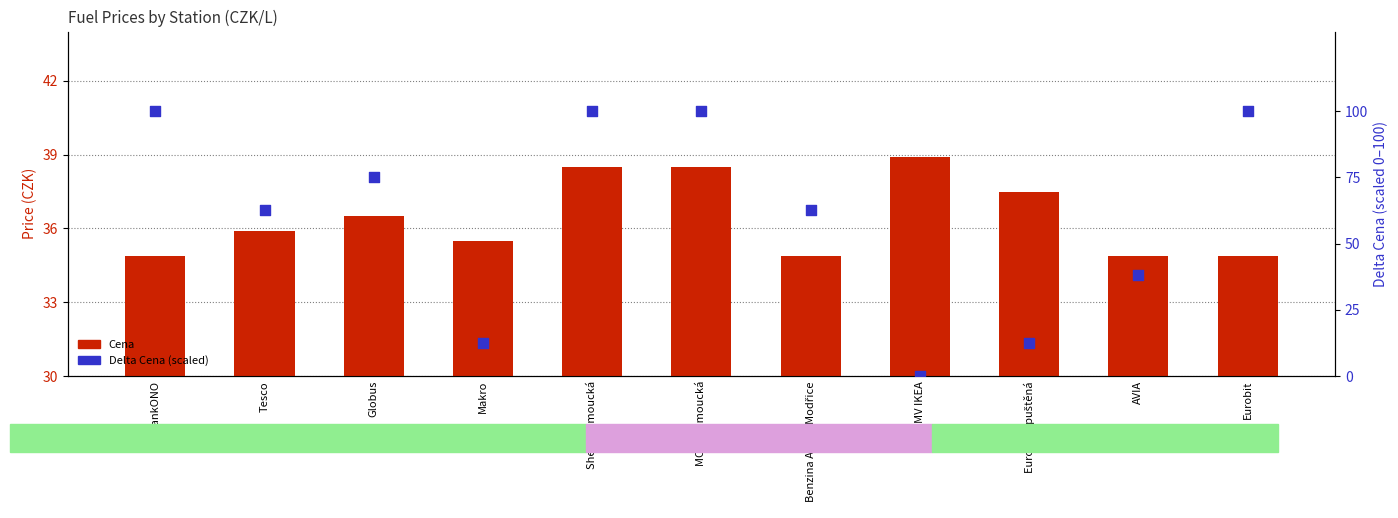

At which category is the sum across all series the highest?

Shell Olomoucká